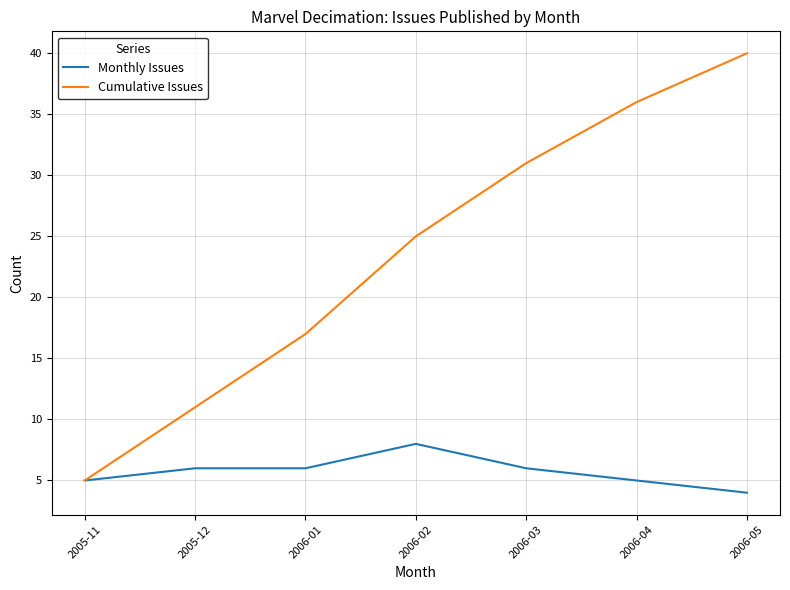

What is the total value across all series at 2006-02?

33